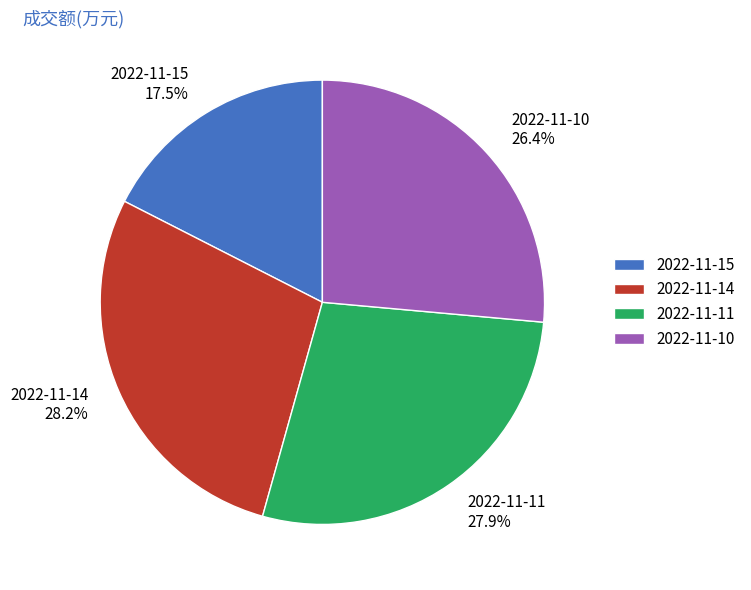

To the nearest percent, what percentage of the pie is 2022-11-10?

26%